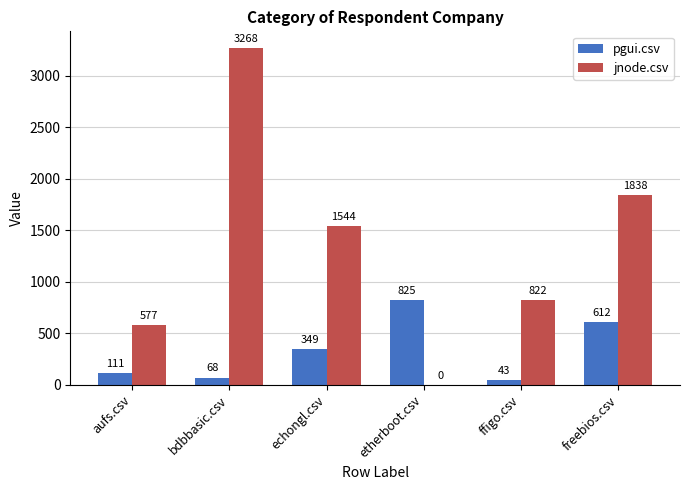

True or false: jnode.csv has a value of 0.0 at etherboot.csv.

True